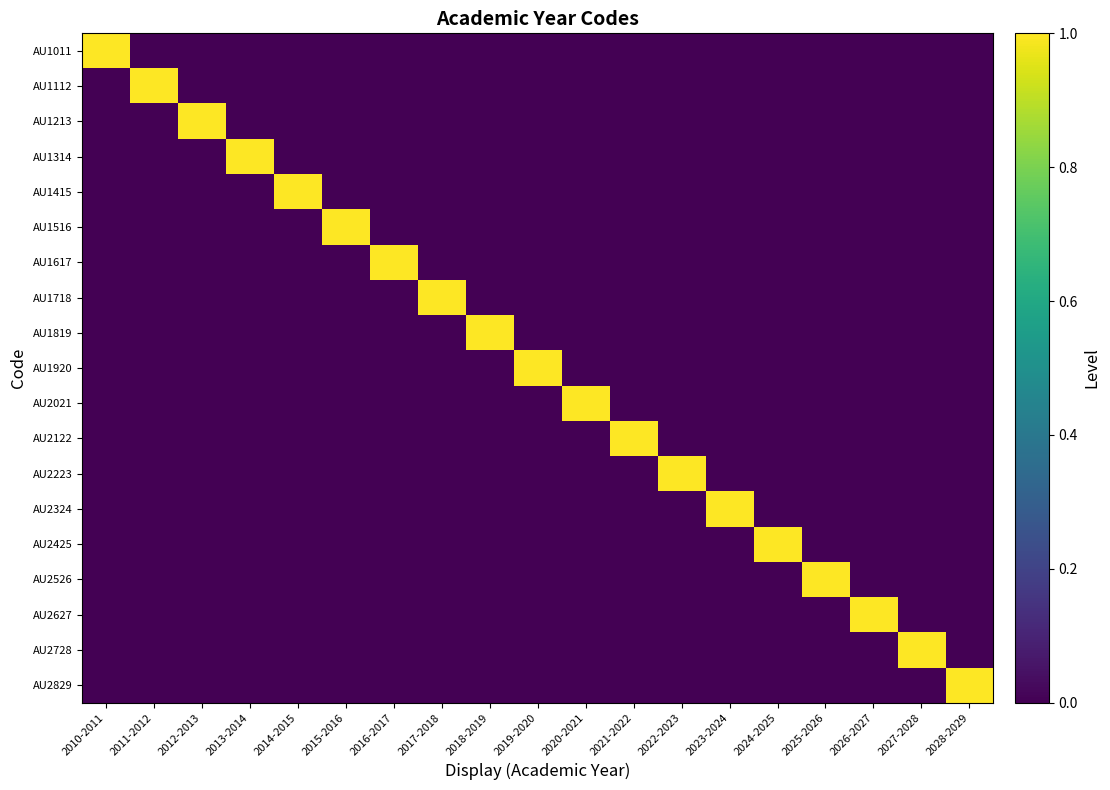

How many distinct data groups are displayed?

19